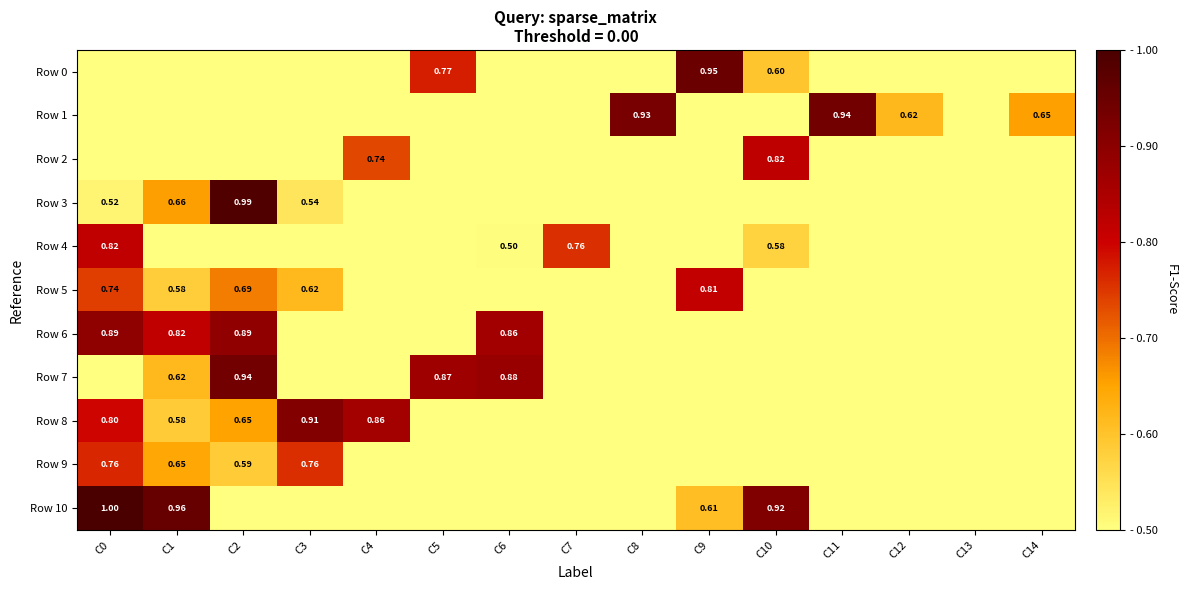

How many values in Row 10 are above zero?

4